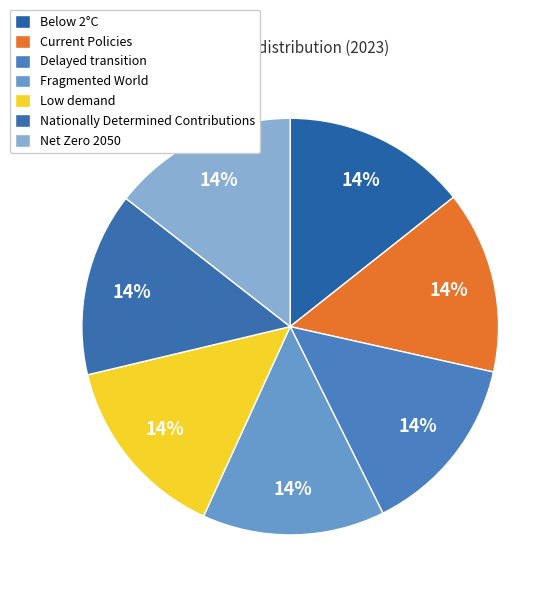

How many segments does this pie chart have?

7